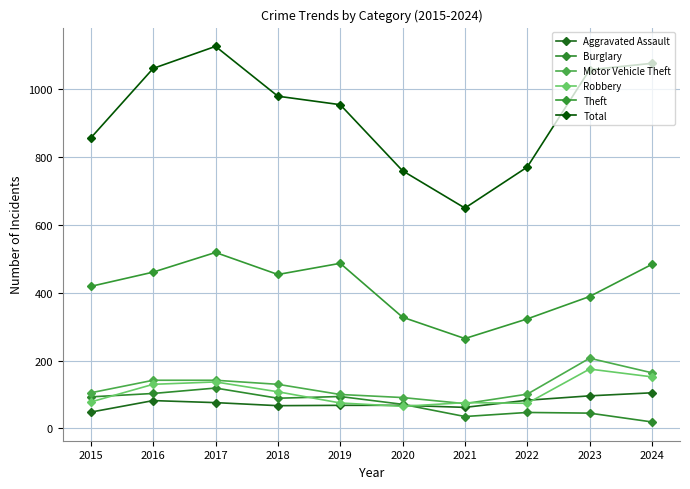

Read the Robbery value at 2021, to the nearest 5.

75